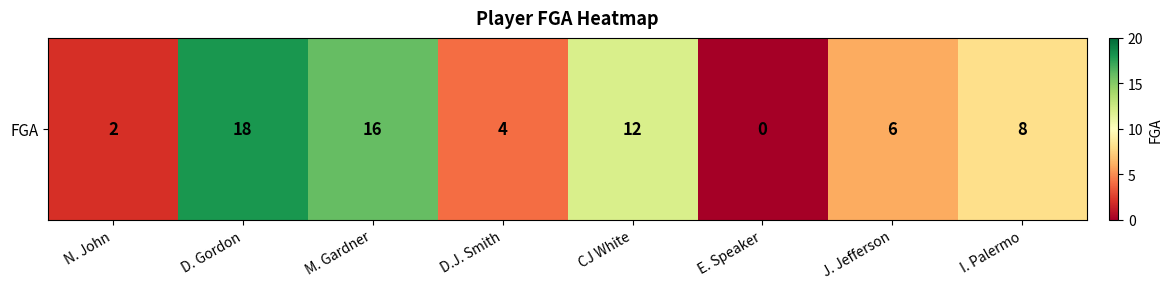

How many positive values are there?

7